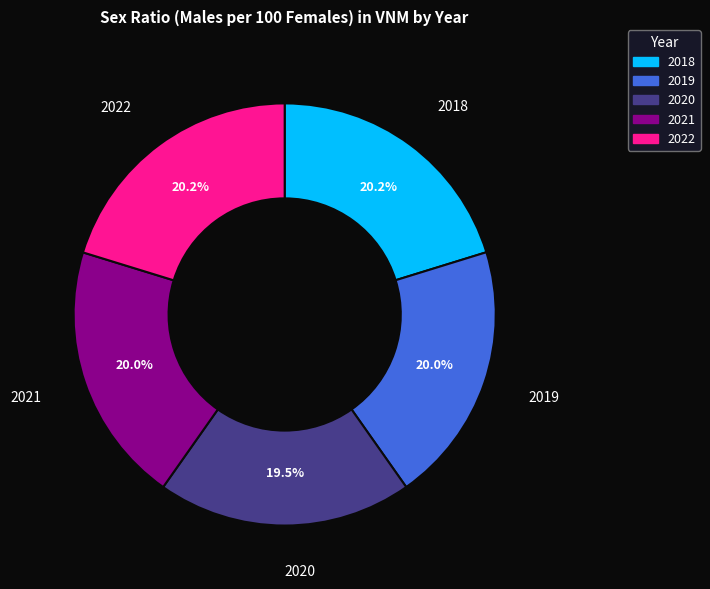

Is it true that 2020 is 29% of the pie?

False